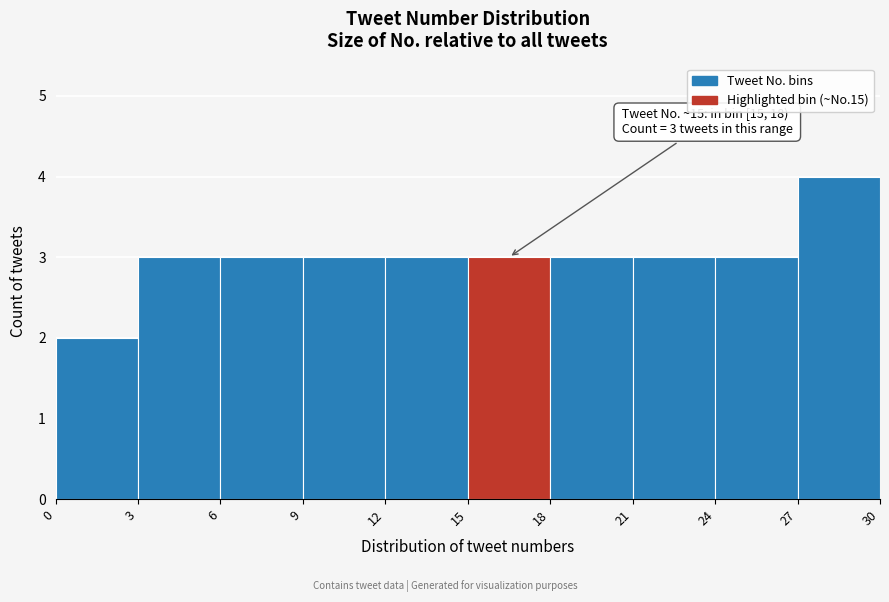

Over which range of the x-axis is the bar tallest?

27 to 30